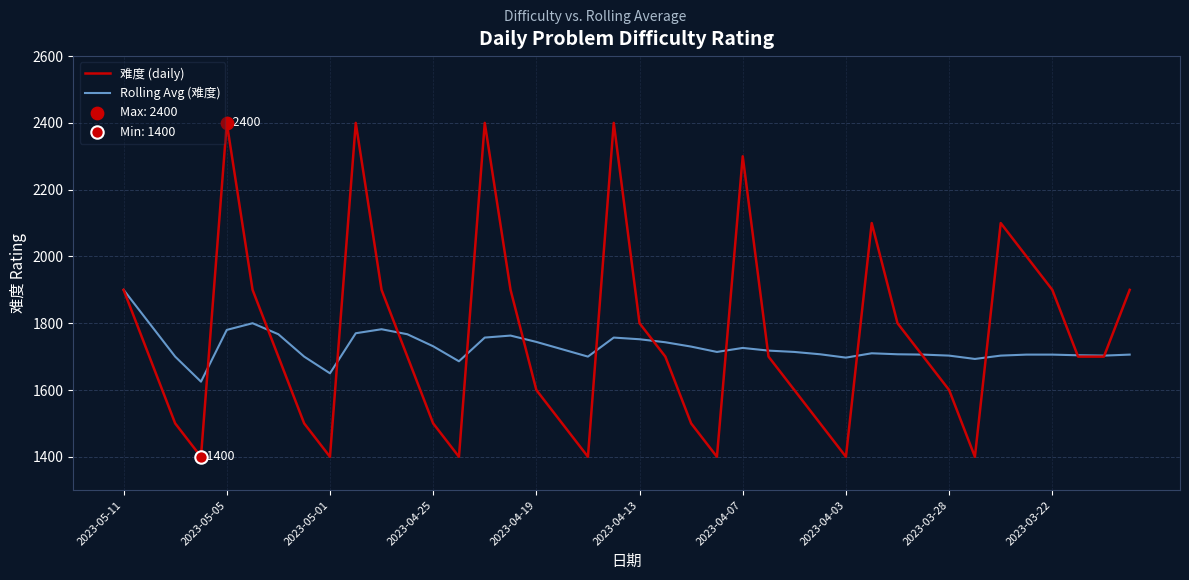

Which series has the widest spread of values?

难度 (daily)